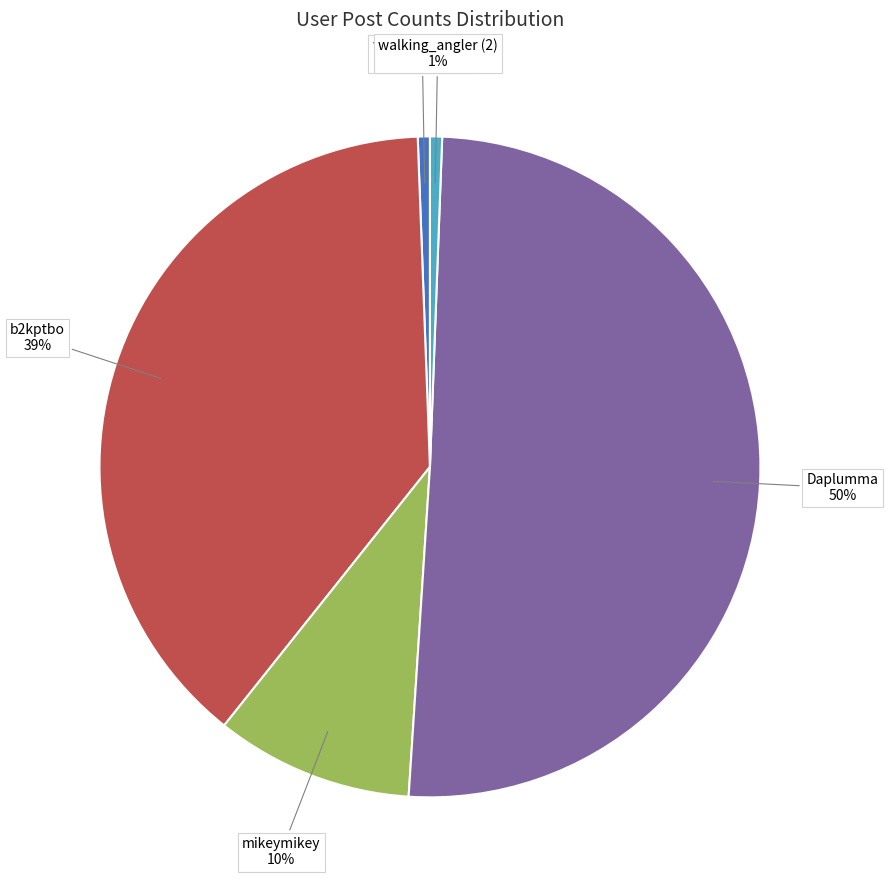

How many slices are in this pie chart?

5